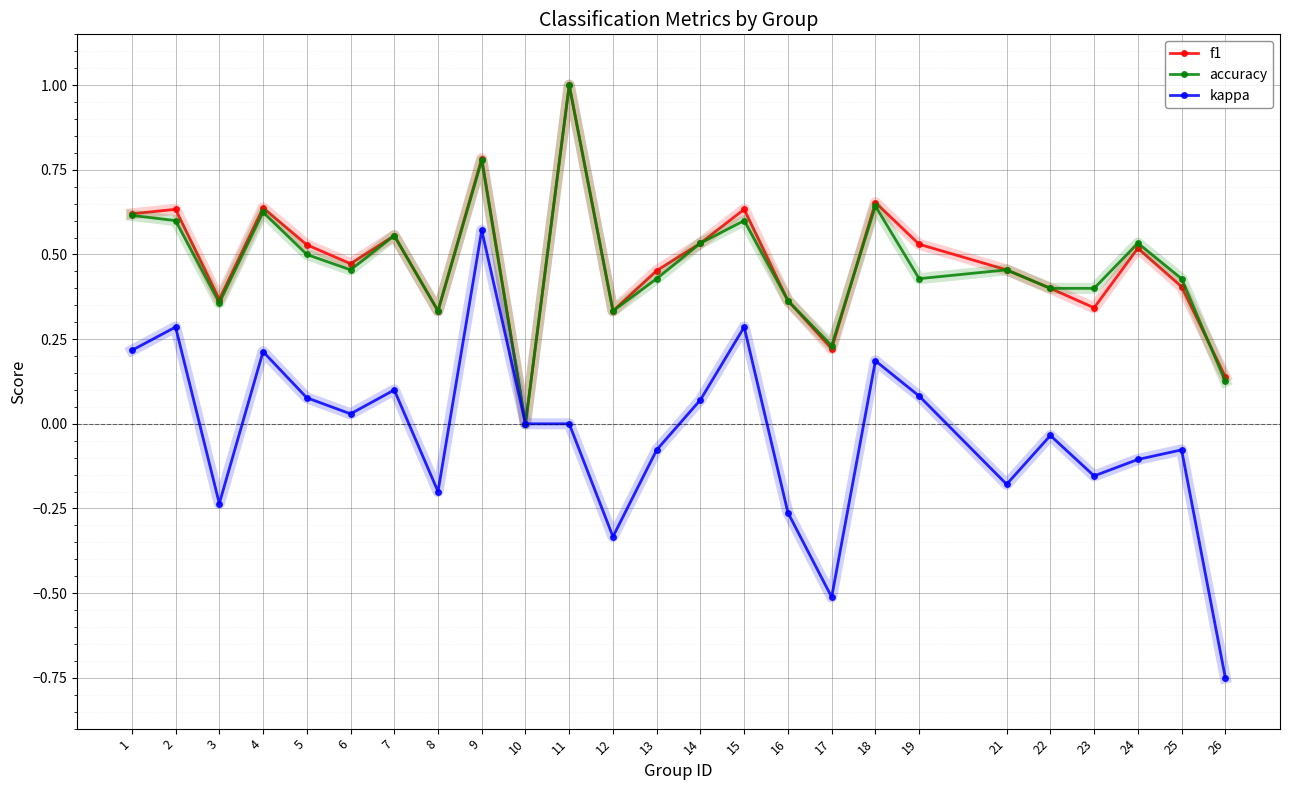

What is the maximum value shown in the chart?

1.0